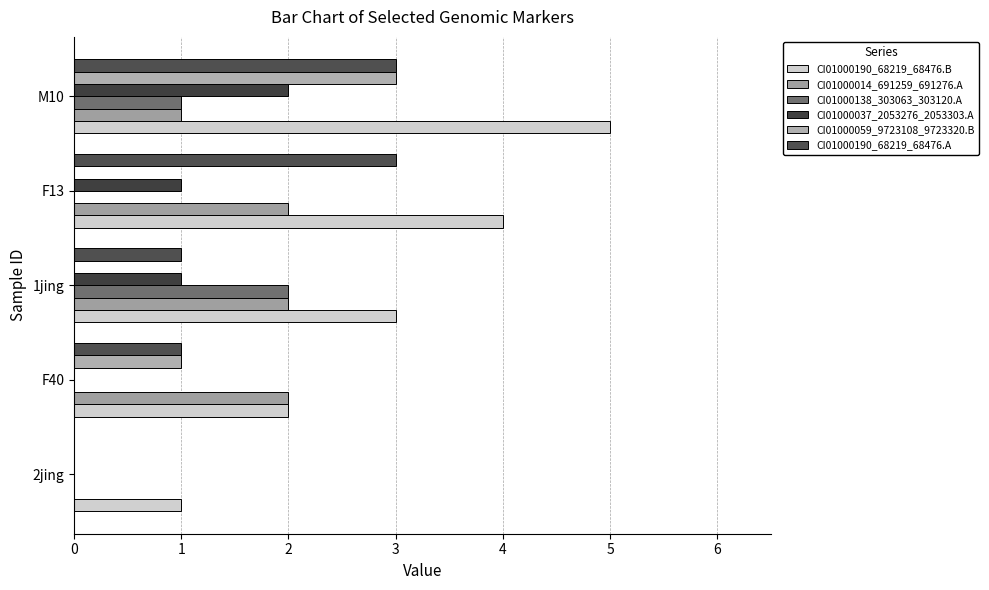

How many groups of bars are there?

5